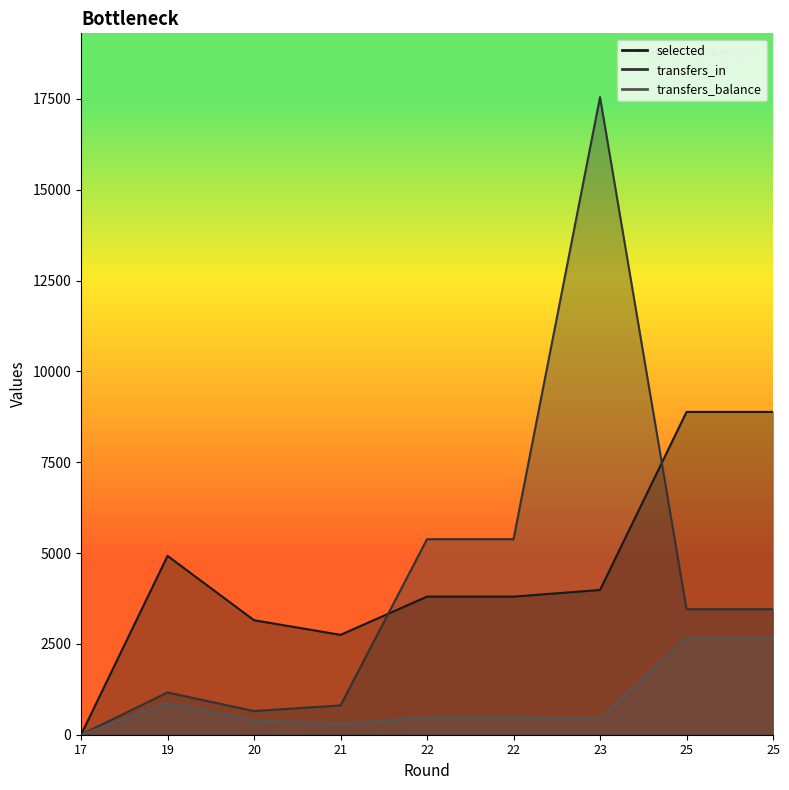

Is it true that transfers_balance equals 148 at 20?

False